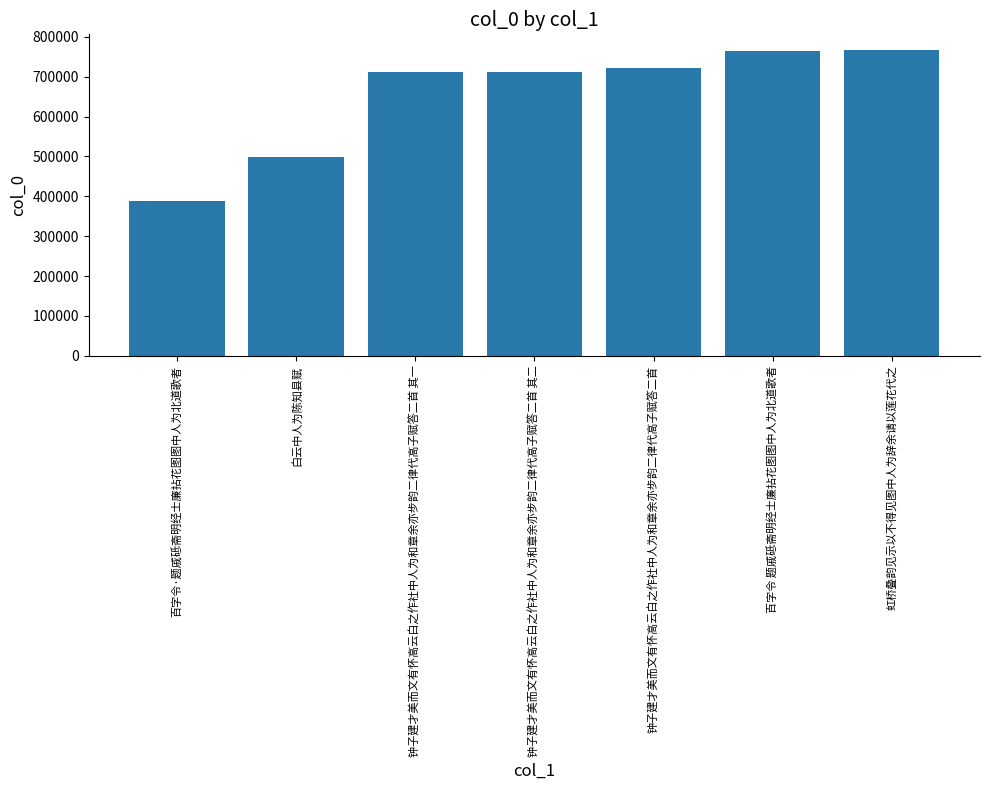

Which has a higher value, 钟子建才美而文有怀高云白之作社中人为和章余亦步韵二律代高子赋答二首 其一 or 虹桥叠韵见示以不得见图中人为辞余请以莲花代之?

虹桥叠韵见示以不得见图中人为辞余请以莲花代之